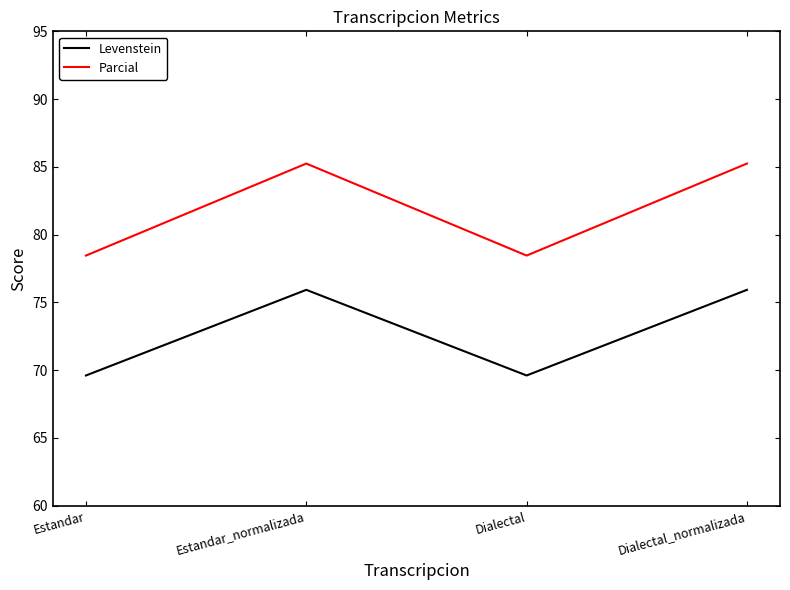

What value does the Parcial series have at Estandar_normalizada?

85.2